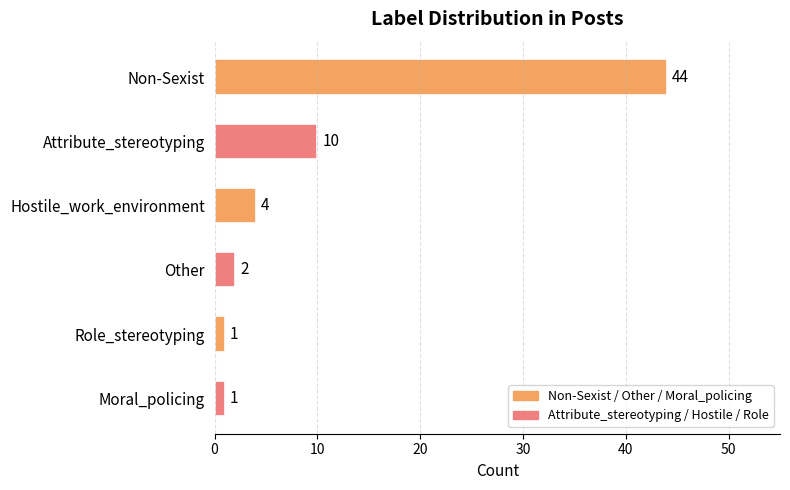

Which label corresponds to the largest value in the chart?

Non-Sexist